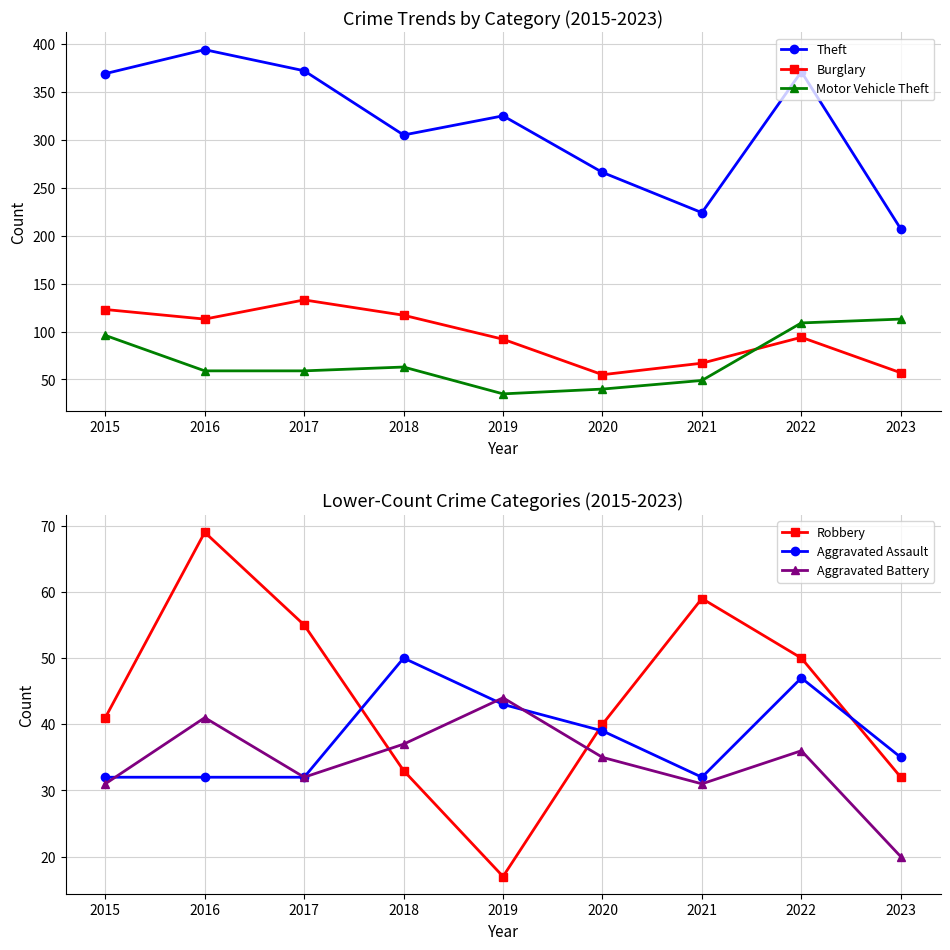

True or false: Robbery and Motor Vehicle Theft cross at least once.

True